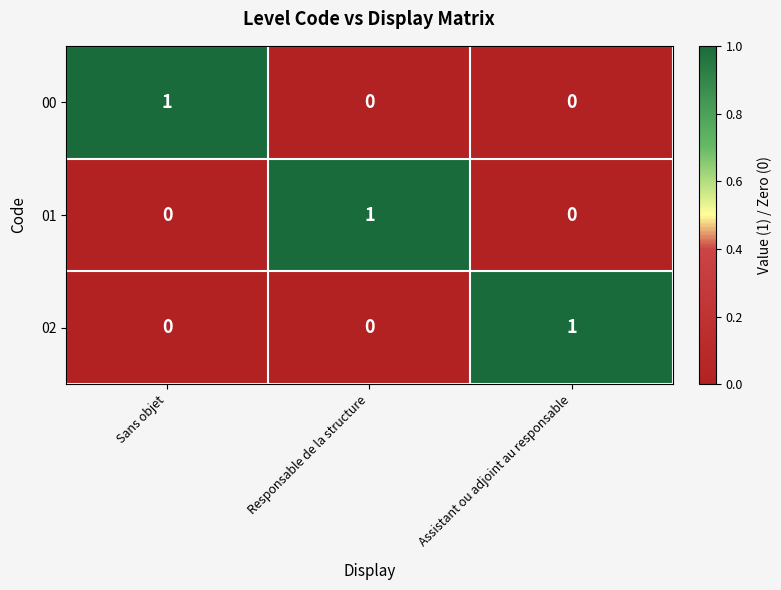

Count the 01 values in the range 0 to 1.

3